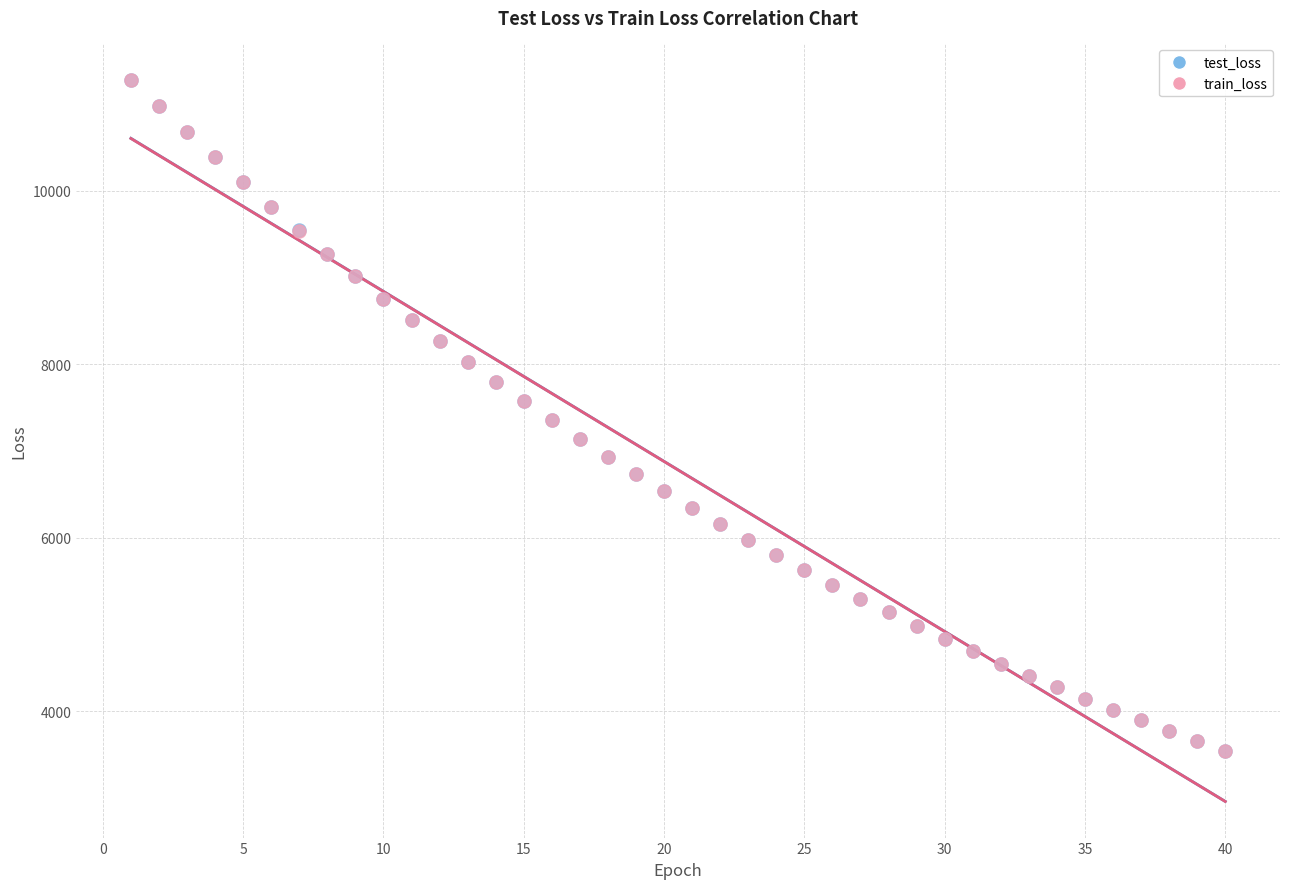

What are all the series names shown in the legend?

test_loss, train_loss